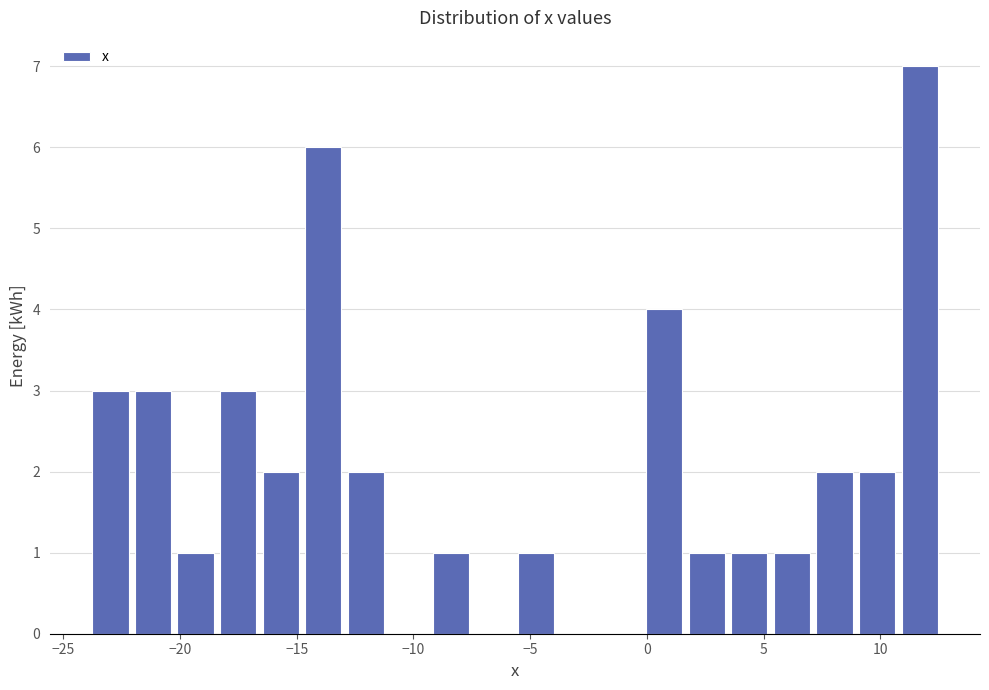

Read against the x-axis, roughly where is the centre of the tallest bar?

11.5